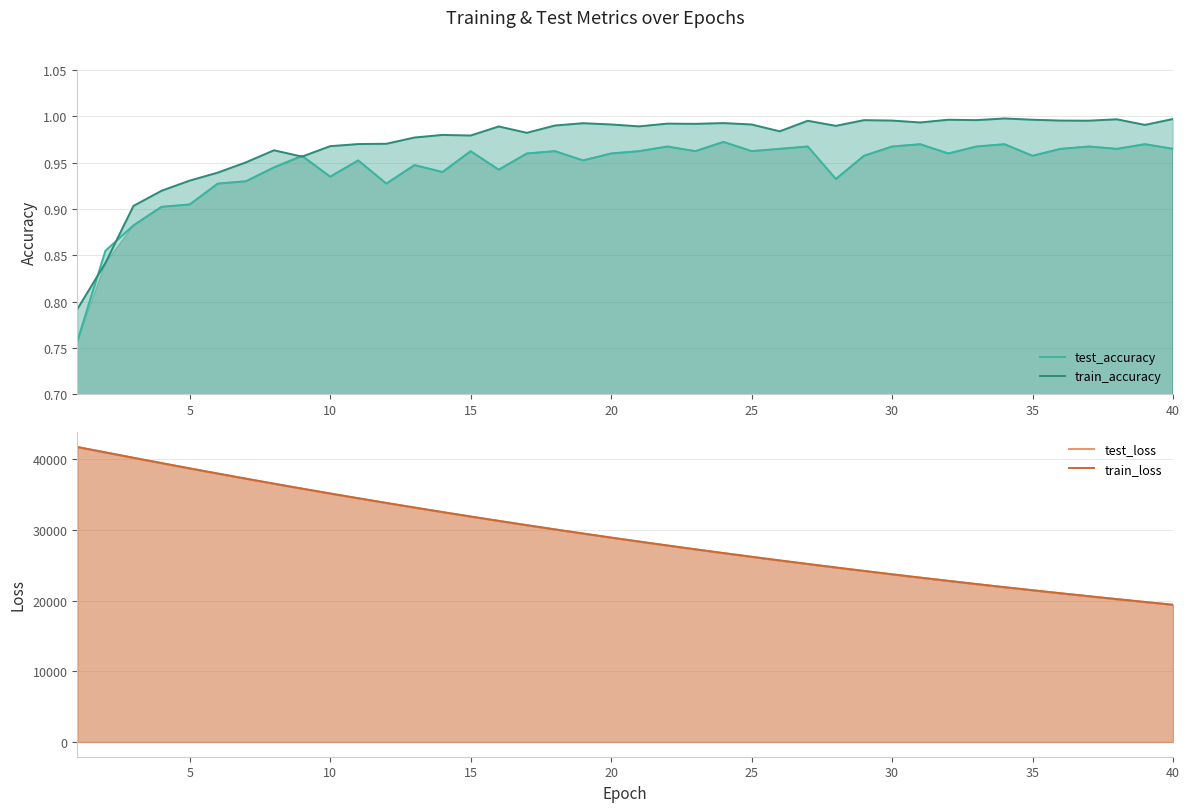

Between 30 and 9, which series saw the biggest shift?

test_loss